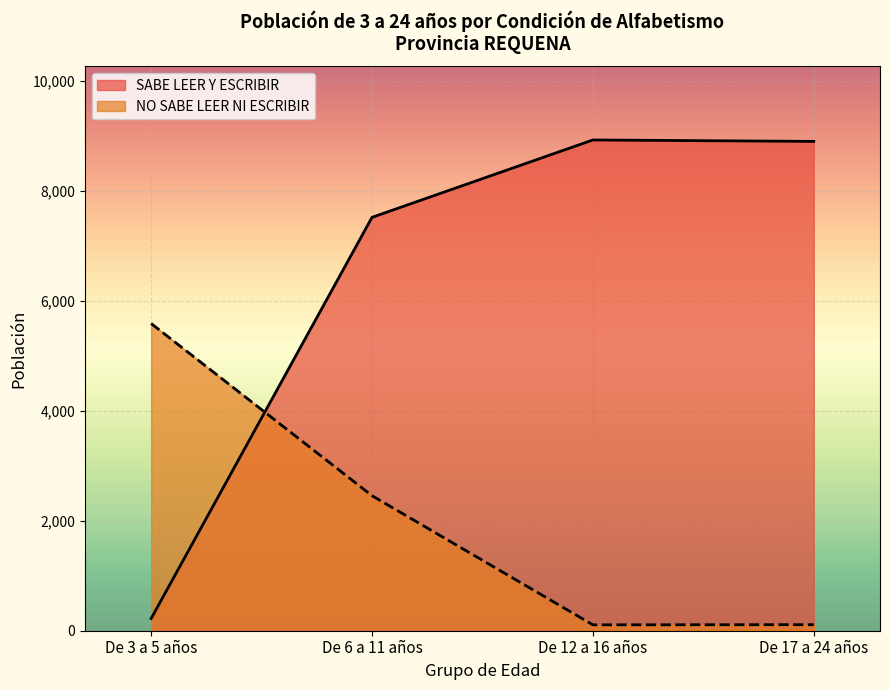

What is the maximum value for NO SABE LEER NI ESCRIBIR?

5586